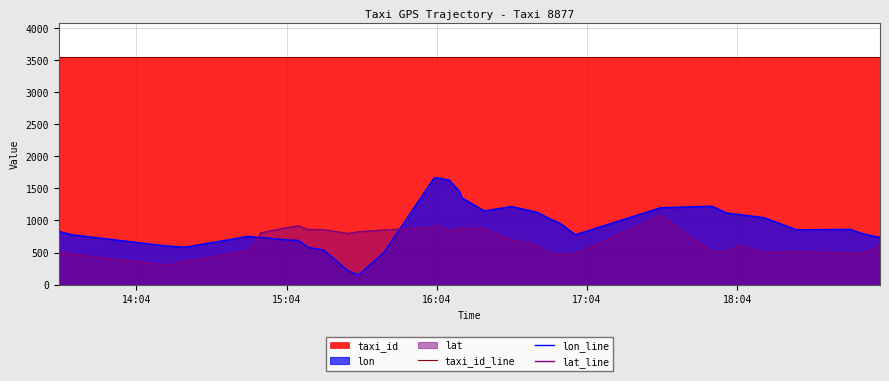

True or false: taxi_id_line and lon_line intersect in this chart.

False